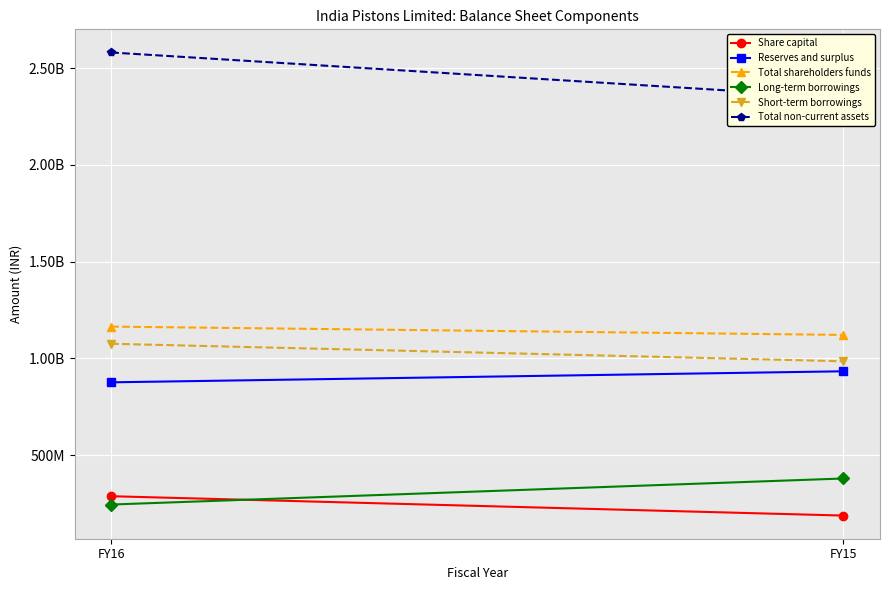

How many distinct data groups are displayed?

6